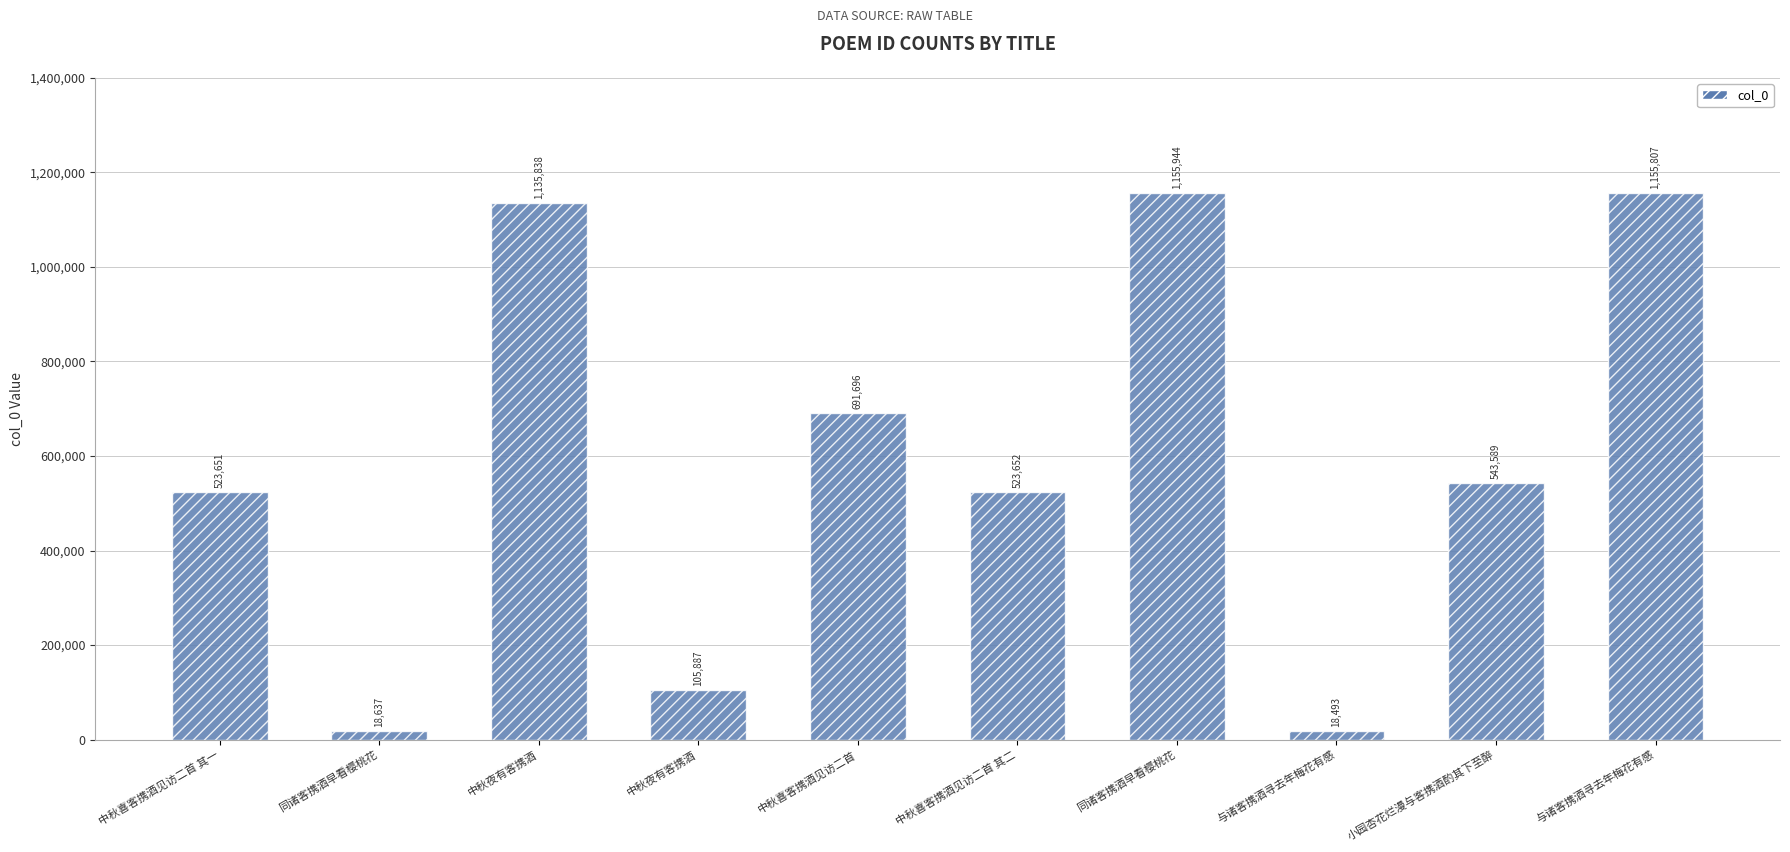

Between 同诸客携酒早看樱桃花 and 小园杏花烂漫与客携酒酌其下至醉, which is larger?

小园杏花烂漫与客携酒酌其下至醉